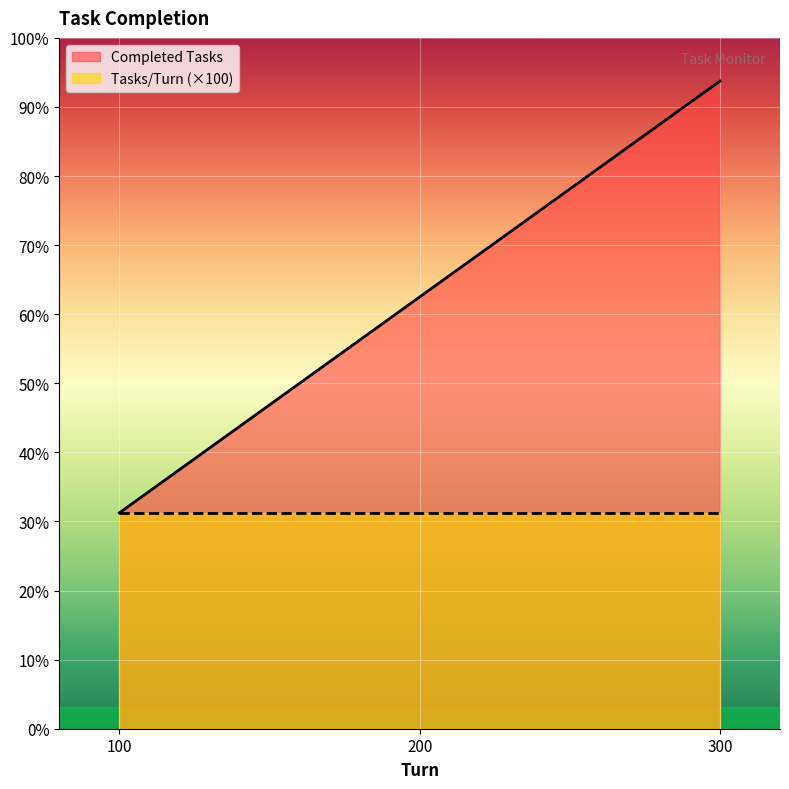

At which label does the data first exceed 1000?

300